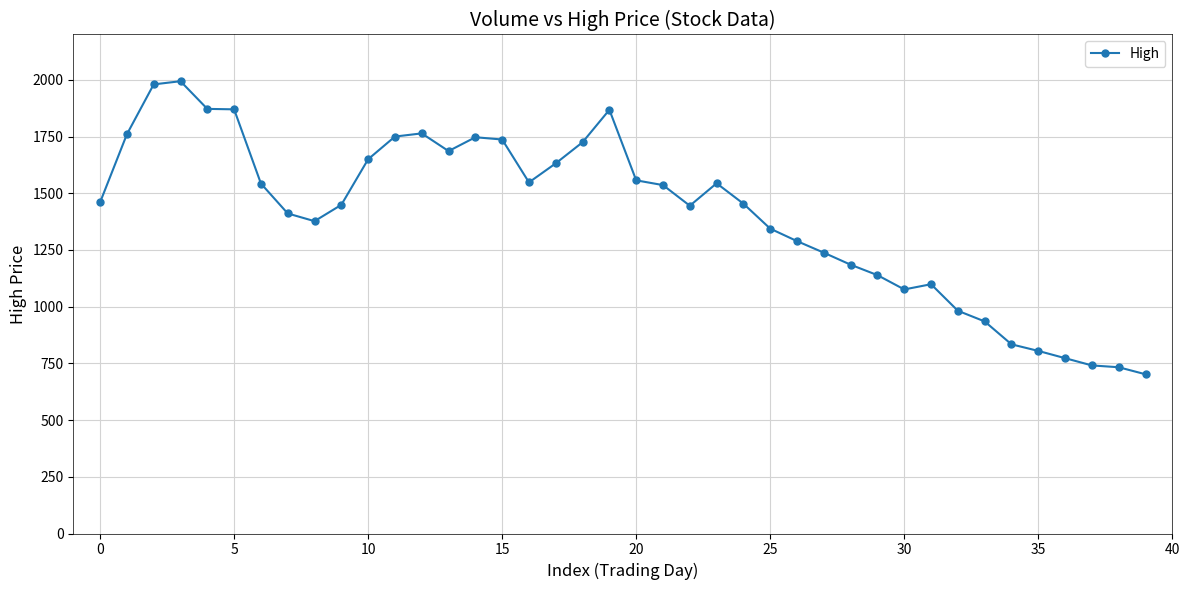

What is the value of the 13th point from the left?

1764